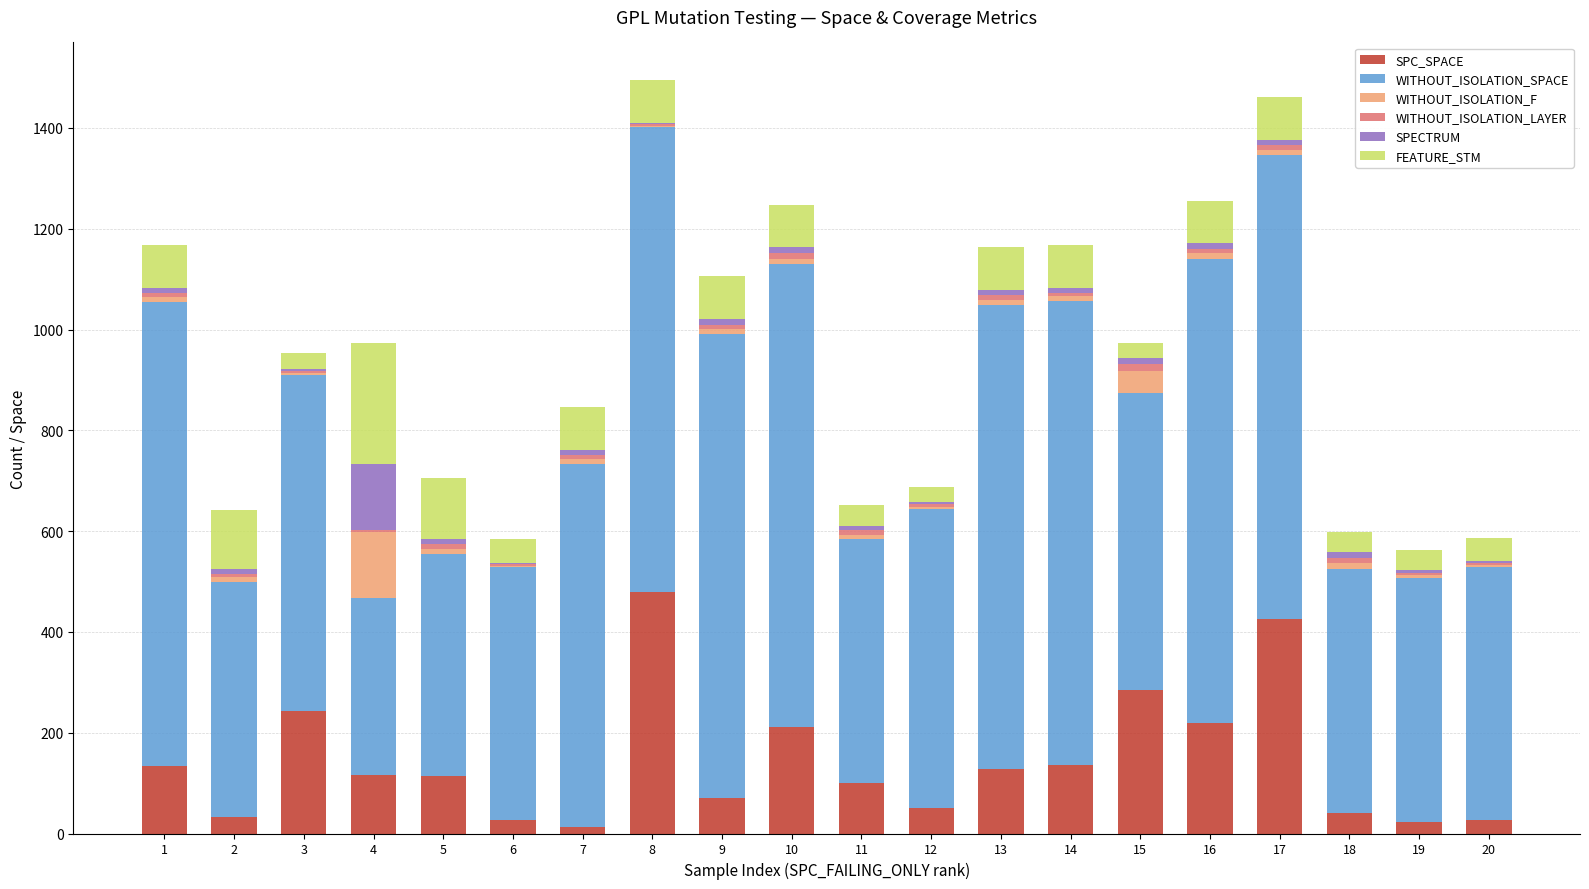

What is the maximum value for SPC_SPACE?

480